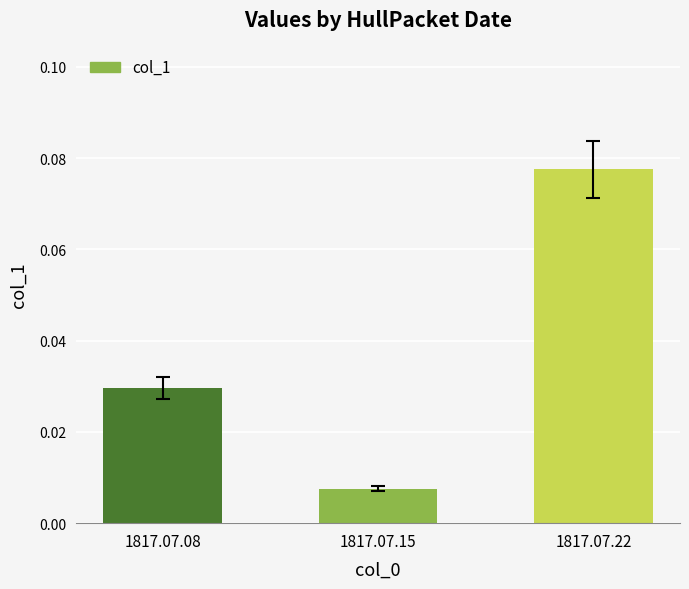

Is it true that the value at 1817.07.22 is 0.0?

False